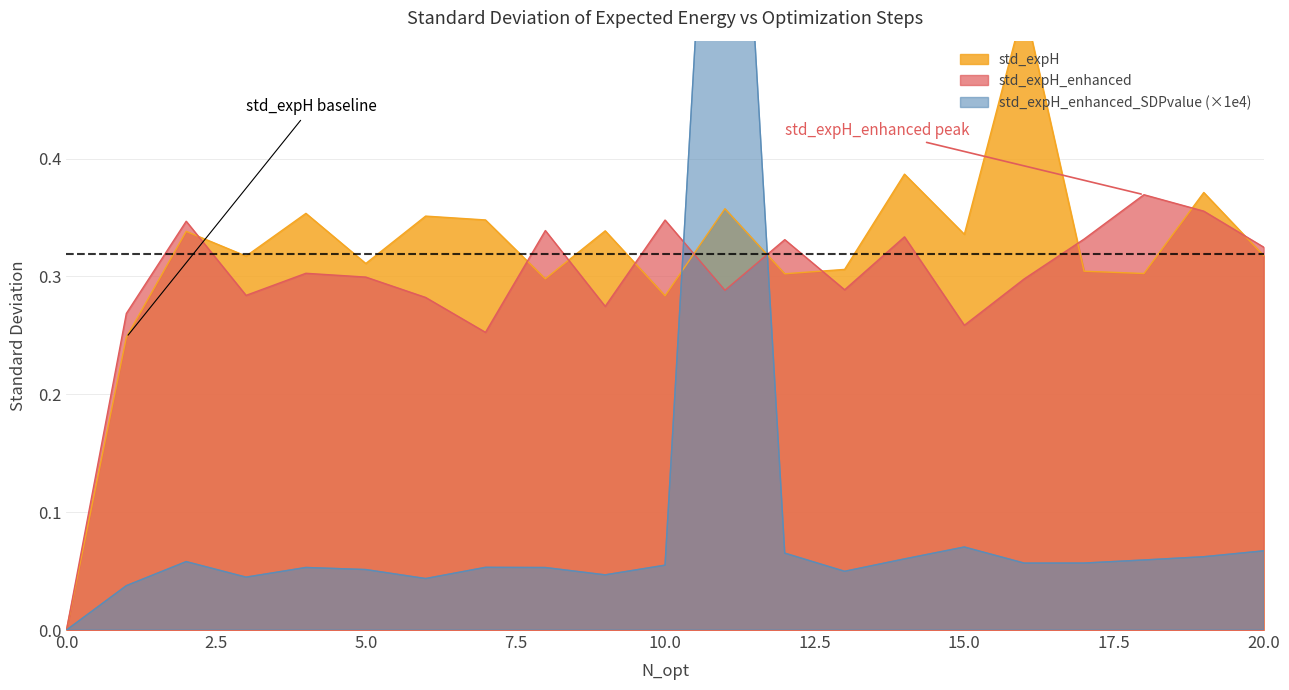

Is it true that std_expH equals 0.3 at 17?

True